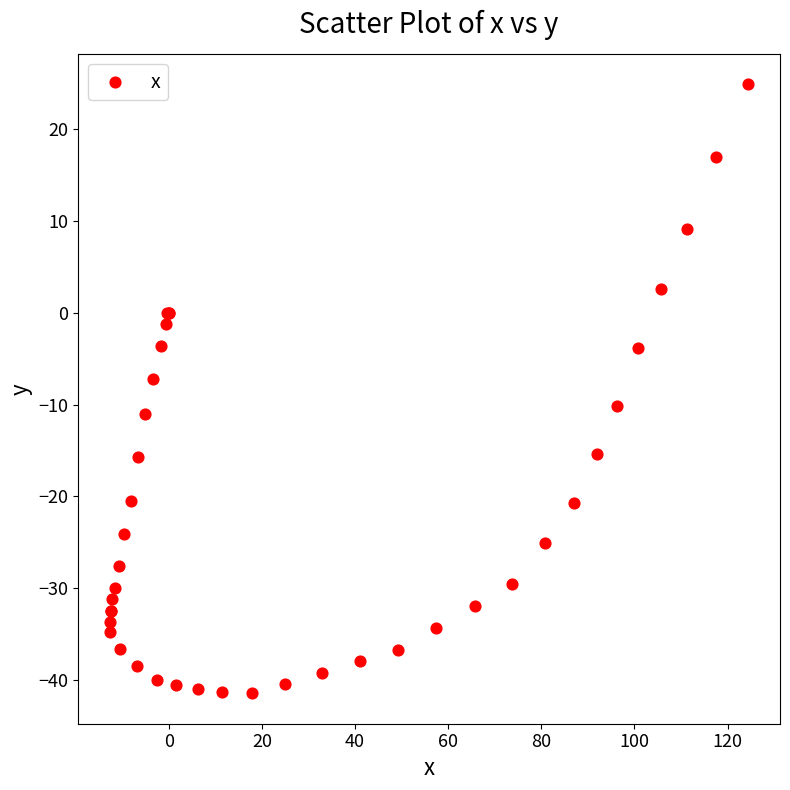

What Y value in the scatter plot is closest to -8?

-7.2